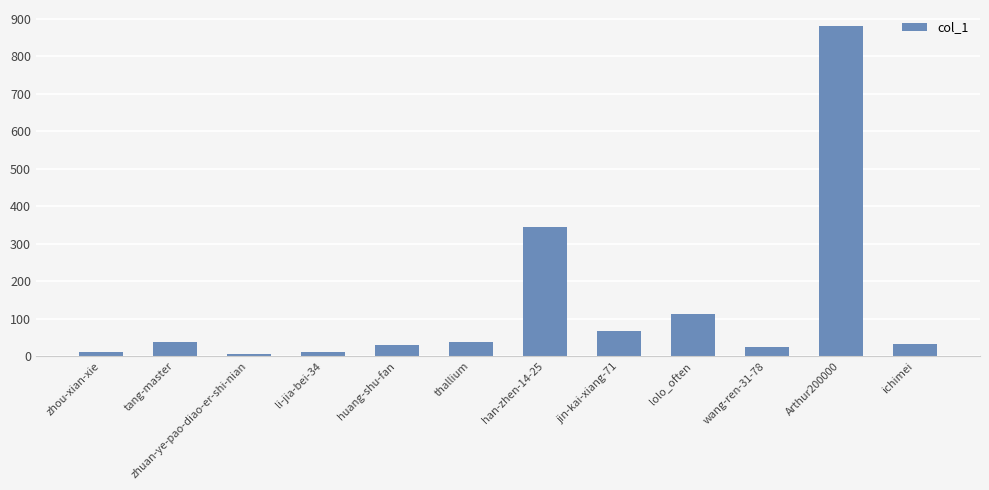

What is the difference between the values at lolo_often and li-jia-bei-34?

101